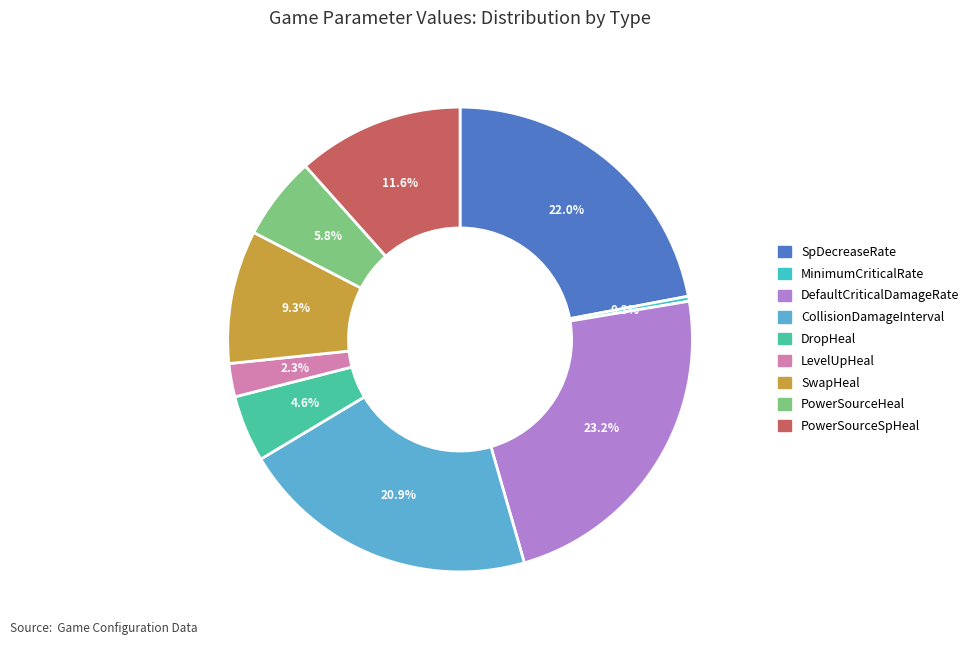

To the nearest percent, what percentage of the pie is PowerSourceSpHeal?

12%